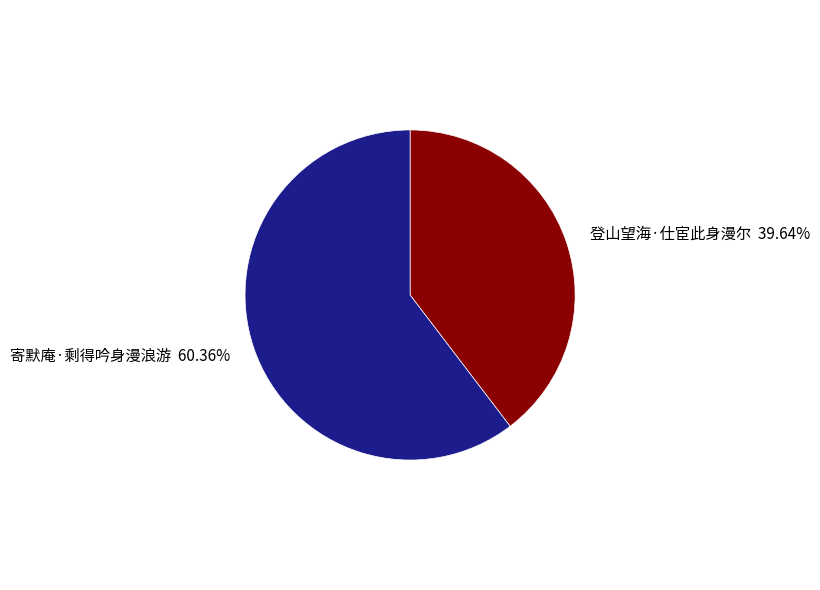

The 登山望海·仕宦此身漫尔 slice represents 46% of the pie. True or false?

False